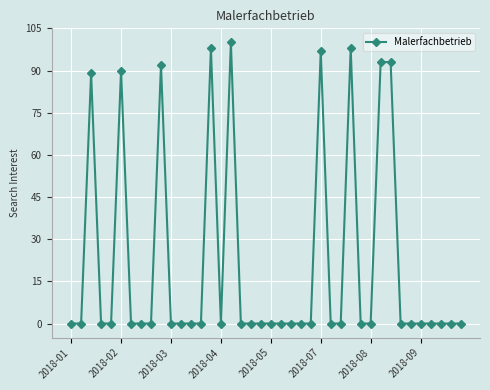

What is the difference between the maximum and second lowest values?

100